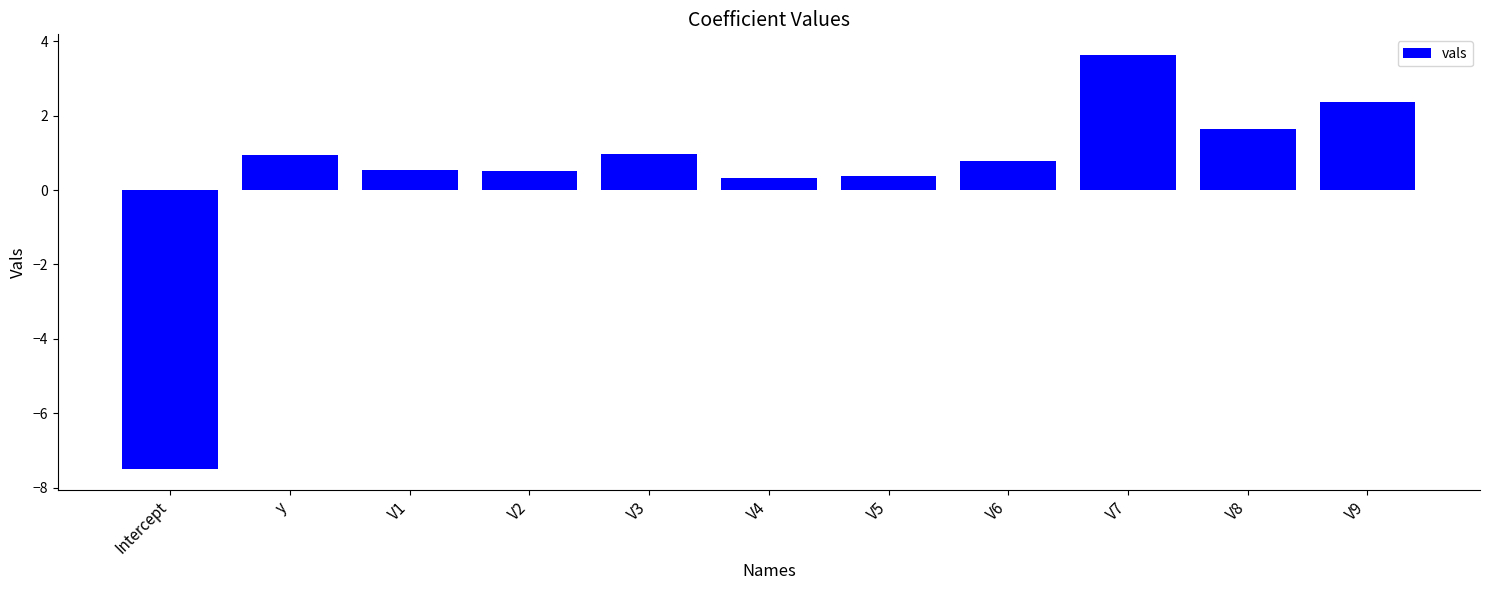

What position from the right is Intercept?

11